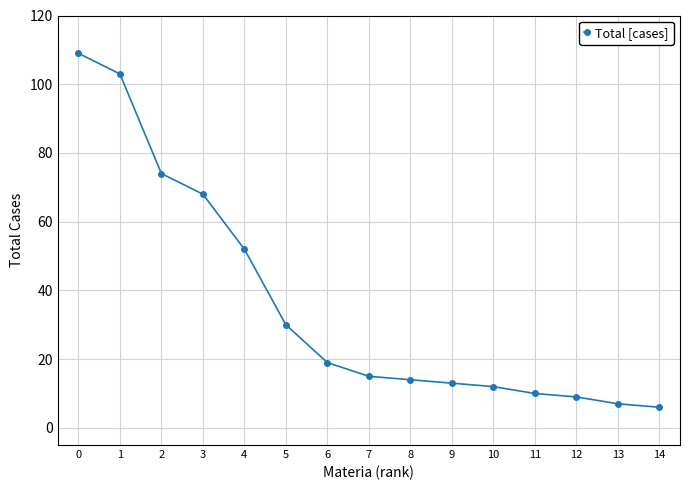

Reading left to right, extract all data points from this chart.

109	103	74	68	52	30	19	15	14	13	12	10	9	7	6